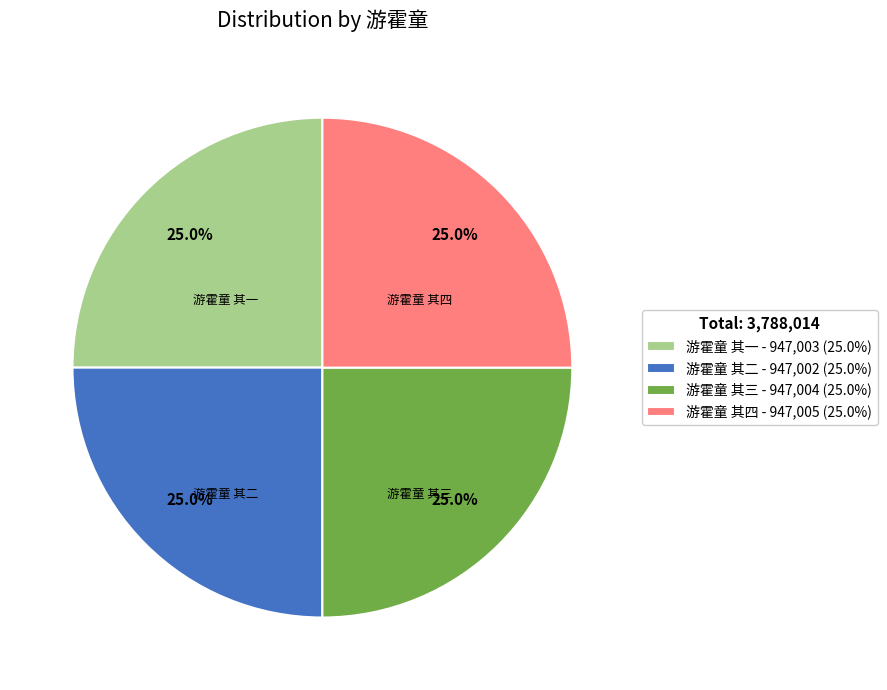

What percentage is NOT represented by 游霍童 其三 - 947,004 (25.0%)?

75.0%